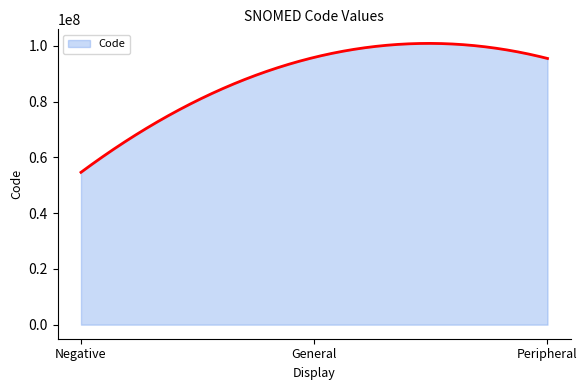

What is the difference between the maximum and minimum values?

46220600.5